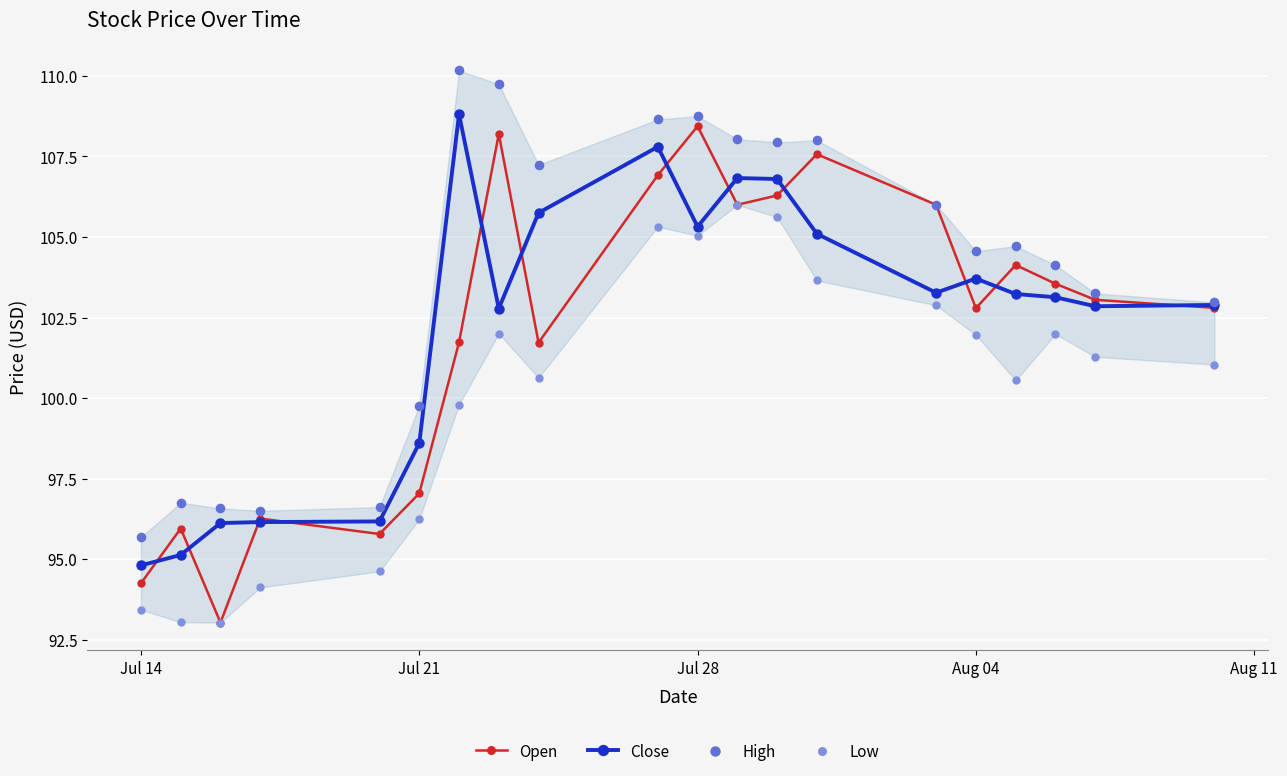

What is the maximum value for Close?

108.8